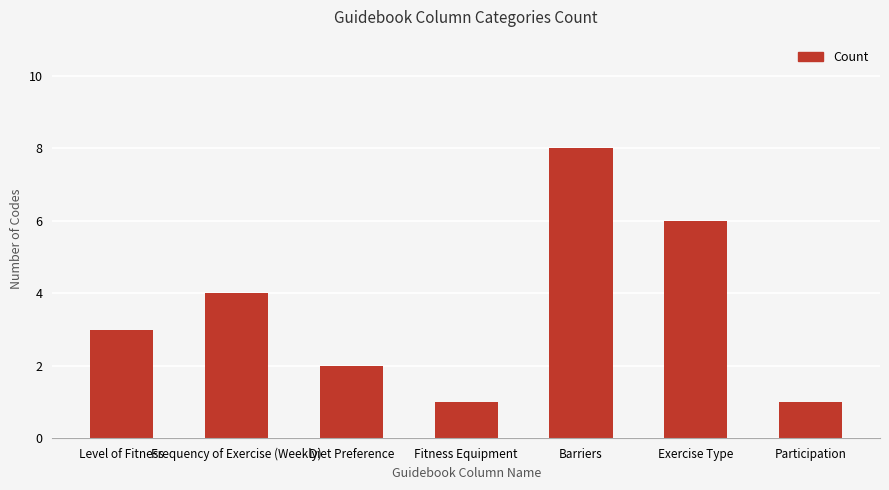

Reading right to left, extract all data points from this chart.

Participation=1	Exercise Type=6	Barriers=8	Fitness Equipment=1	Diet Preference=2	Frequency of Exercise (Weekly)=4	Level of Fitness=3